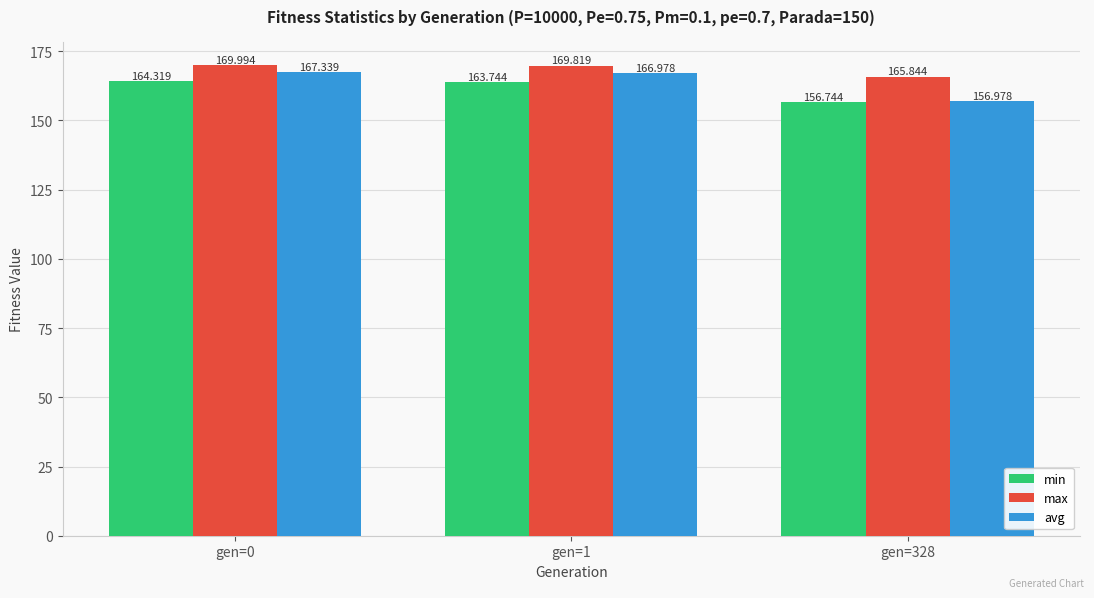

Which series changed the most between gen=0 and gen=1?

min